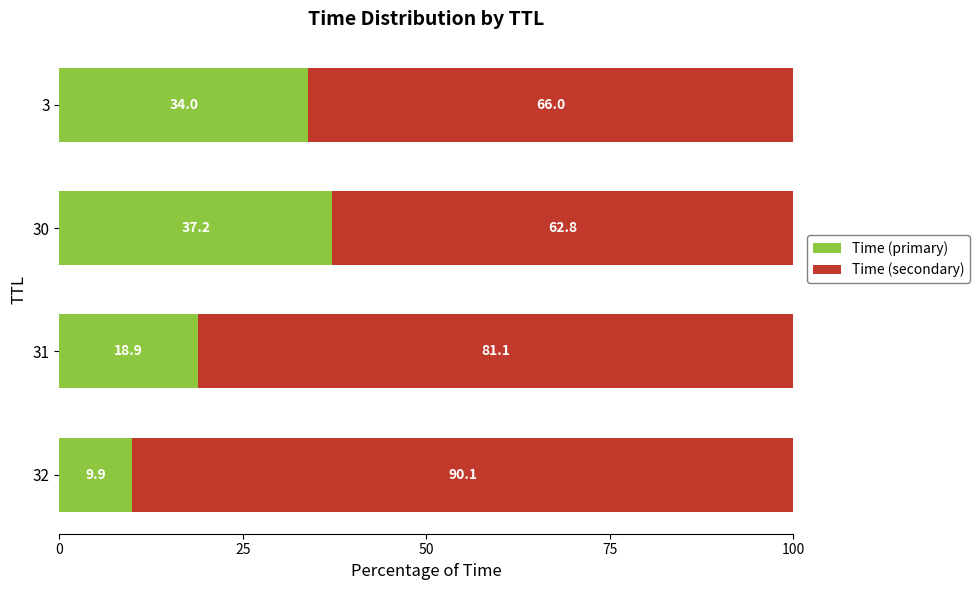

What is the total value across all series at 32?

100.0